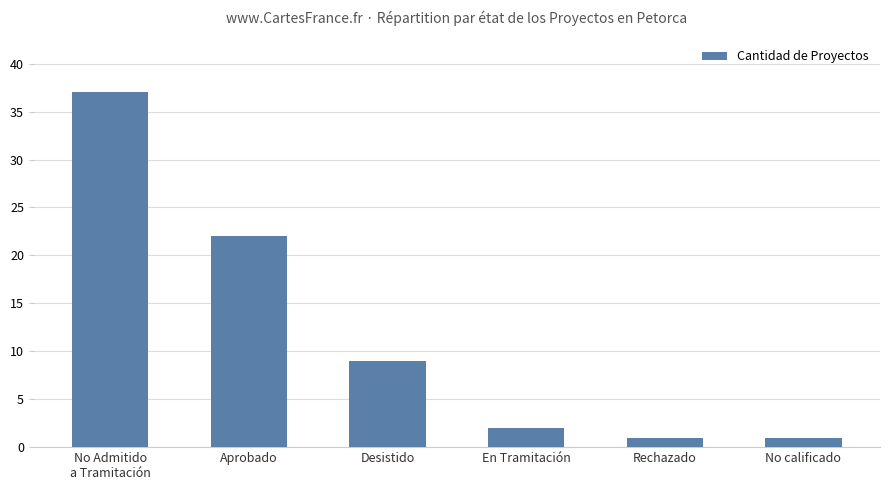

Which label corresponds to the largest value in the chart?

No Admitido
a Tramitación